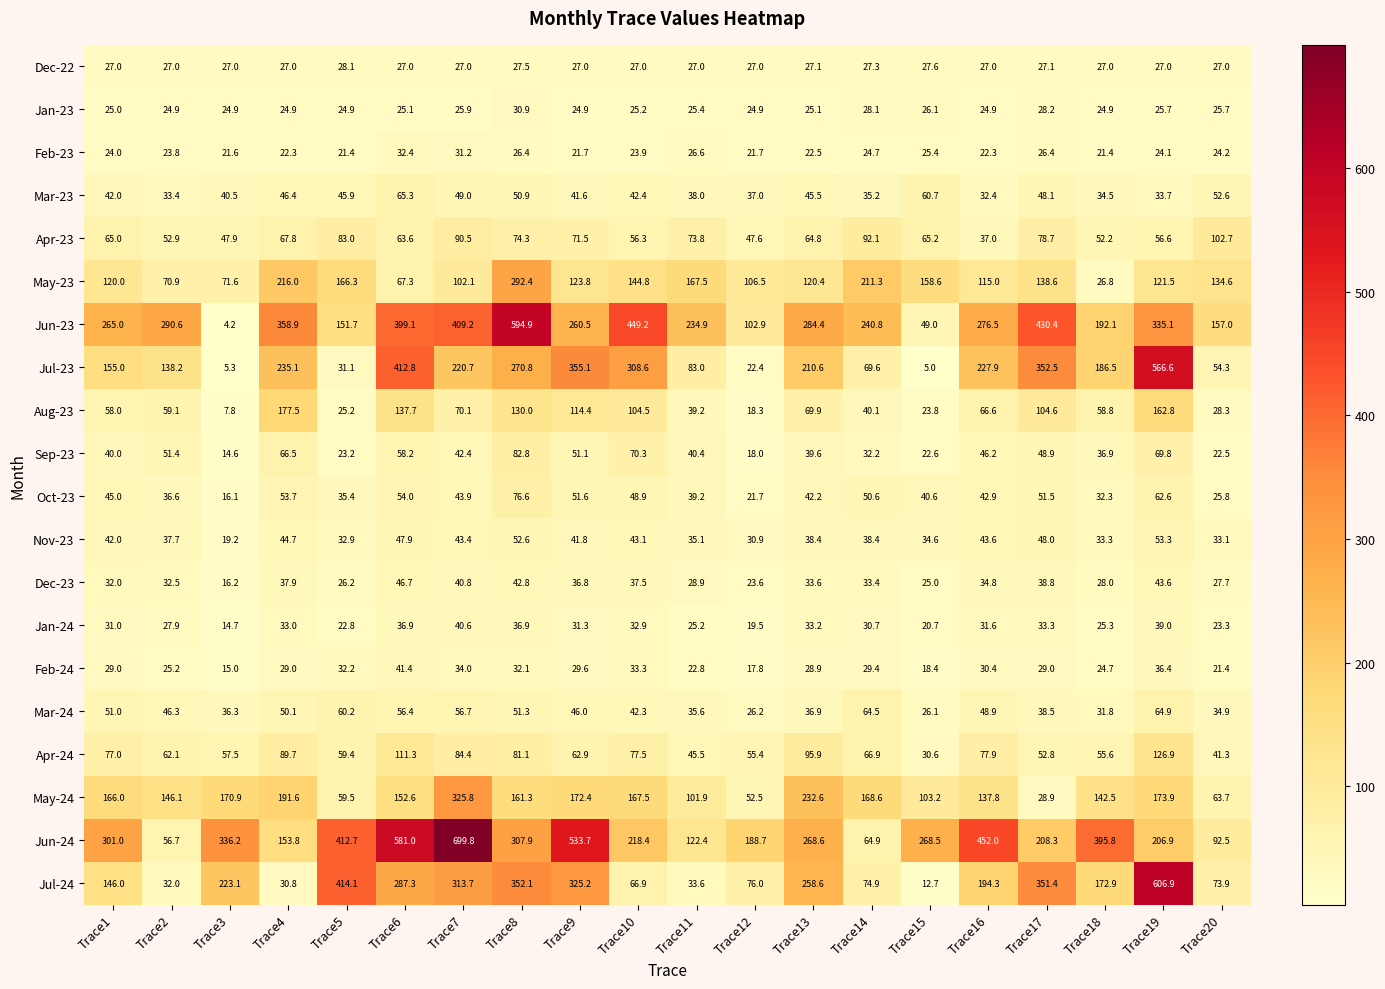

What is the sum of the Apr-24 values at Trace1 and Trace7?

161.4